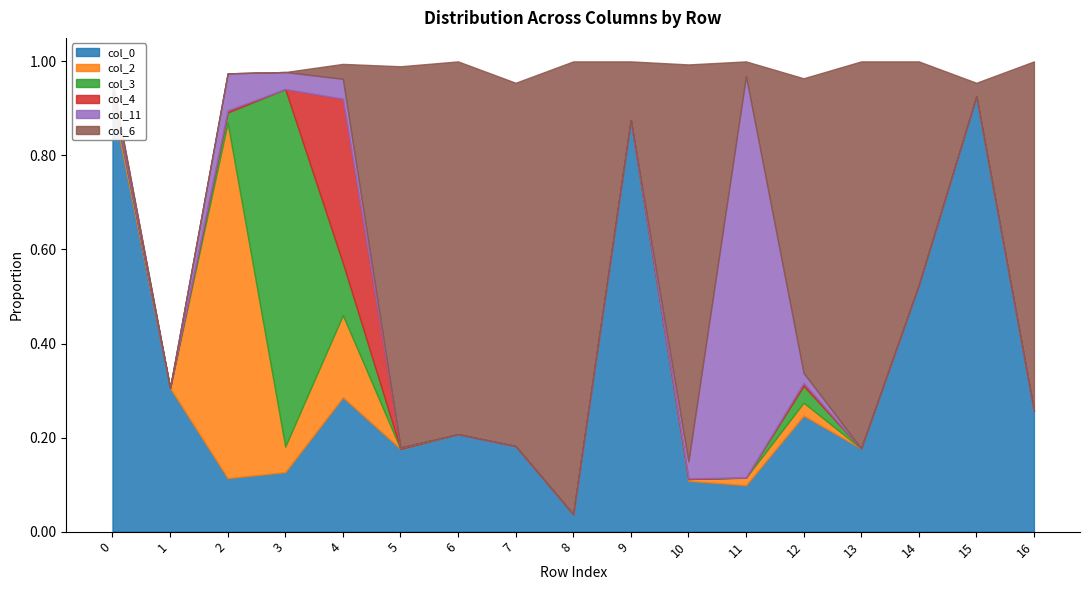

At how many categories does at least one series exceed 0?

17